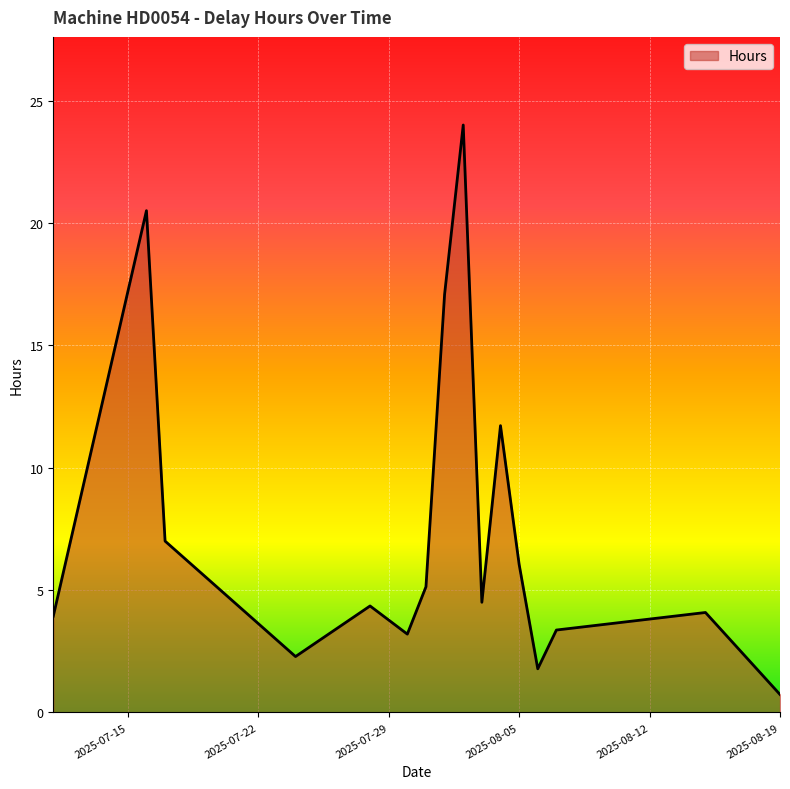

What is the difference between the maximum and minimum values?

23.3